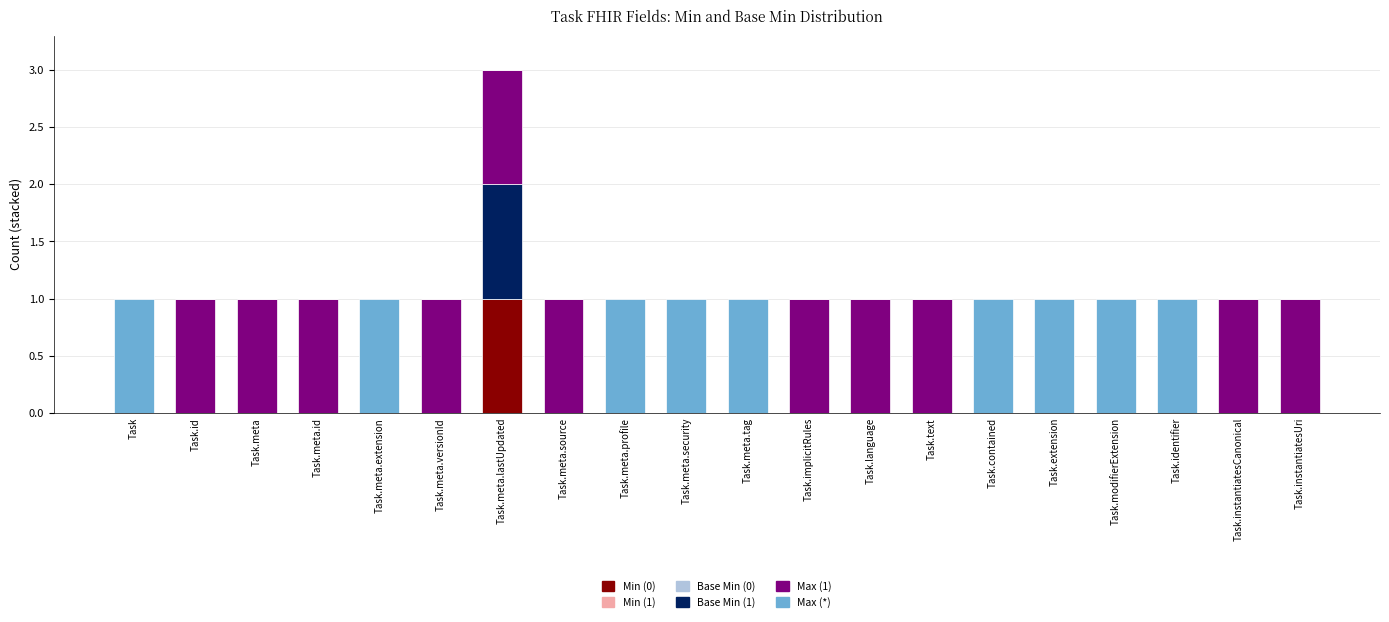

At which category is the sum across all series the highest?

Task.meta.lastUpdated